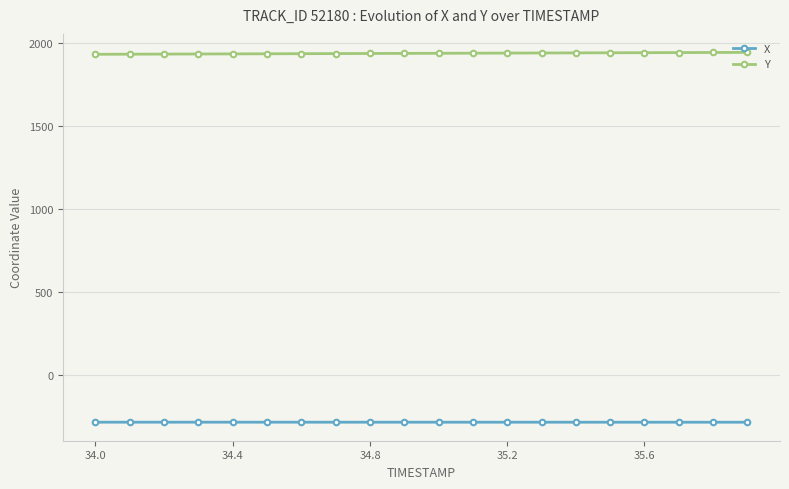

At how many categories does at least one series exceed 1679?

20